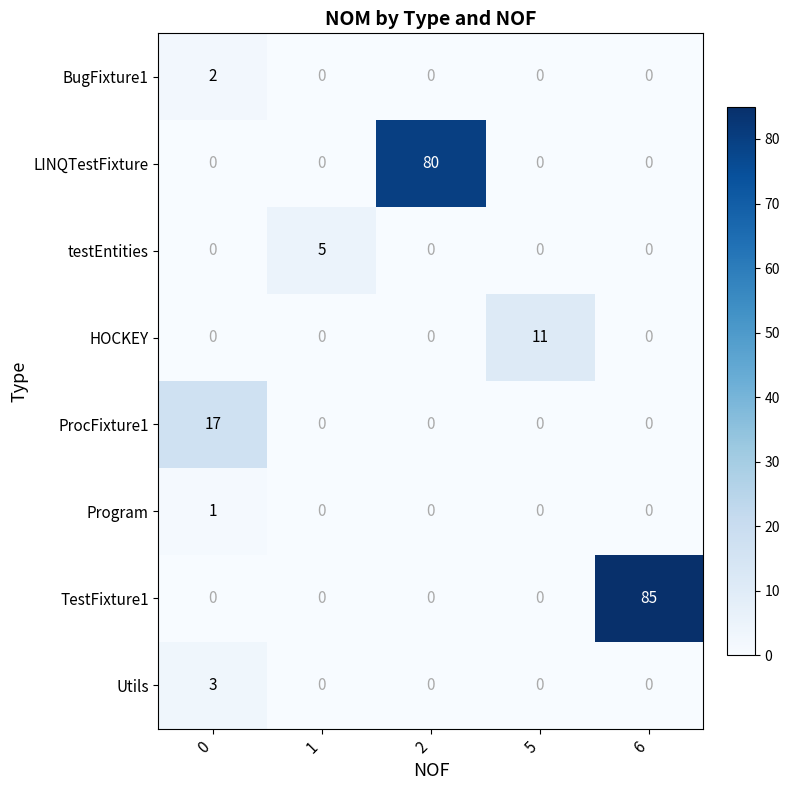

What is the total value across all series at 6?

85